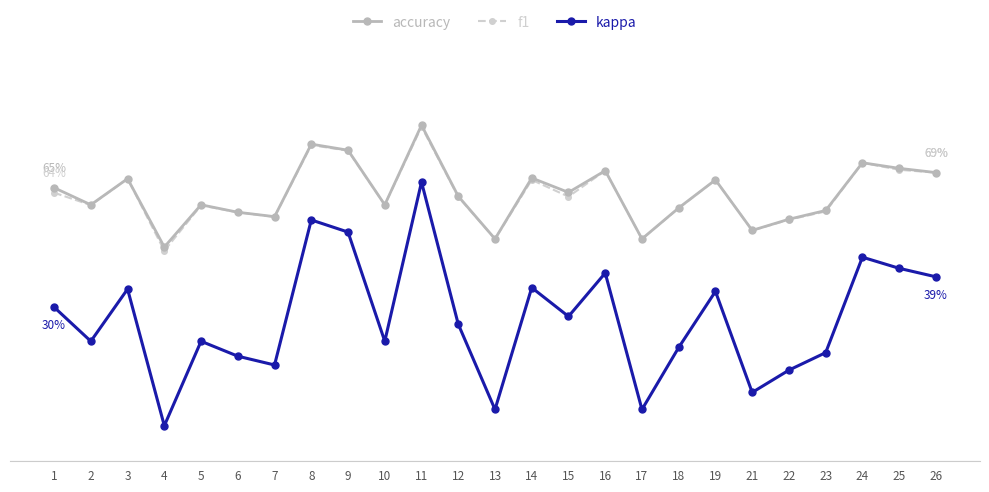

Reading left to right, list all the values displayed in this chart.

accuracy: 1=0.7	2=0.6	3=0.7	4=0.5	5=0.6	6=0.6	7=0.6	8=0.8	9=0.8	10=0.6	11=0.8	12=0.6	13=0.5	14=0.7	15=0.6	16=0.7	17=0.5	18=0.6	19=0.7	21=0.5	22=0.6	23=0.6	24=0.7	25=0.7	26=0.7
f1: 1=0.6	2=0.6	3=0.7	4=0.5	5=0.6	6=0.6	7=0.6	8=0.8	9=0.8	10=0.6	11=0.8	12=0.6	13=0.5	14=0.7	15=0.6	16=0.7	17=0.5	18=0.6	19=0.7	21=0.5	22=0.6	23=0.6	24=0.7	25=0.7	26=0.7
kappa: 1=0.3	2=0.2	3=0.4	4=-0.0	5=0.2	6=0.2	7=0.1	8=0.6	9=0.5	10=0.2	11=0.7	12=0.2	13=0.0	14=0.4	15=0.3	16=0.4	17=0.0	18=0.2	19=0.3	21=0.1	22=0.1	23=0.2	24=0.4	25=0.4	26=0.4